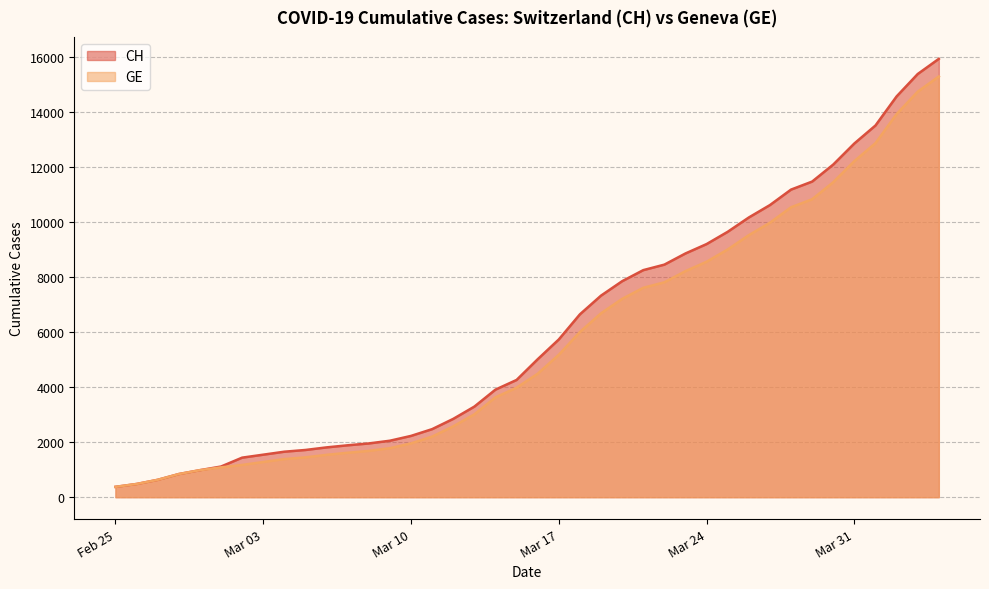

What is the maximum value for CH?

15926